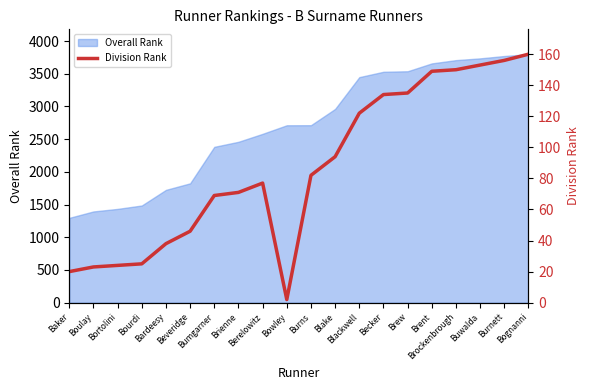

Between Brienne and Boulay, which is larger?

Brienne